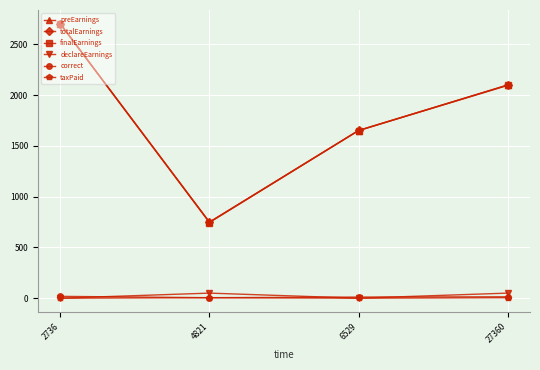

What are all the series names shown in the legend?

preEarnings, totalEarnings, finalEarnings, declareEarnings, correct, taxPaid